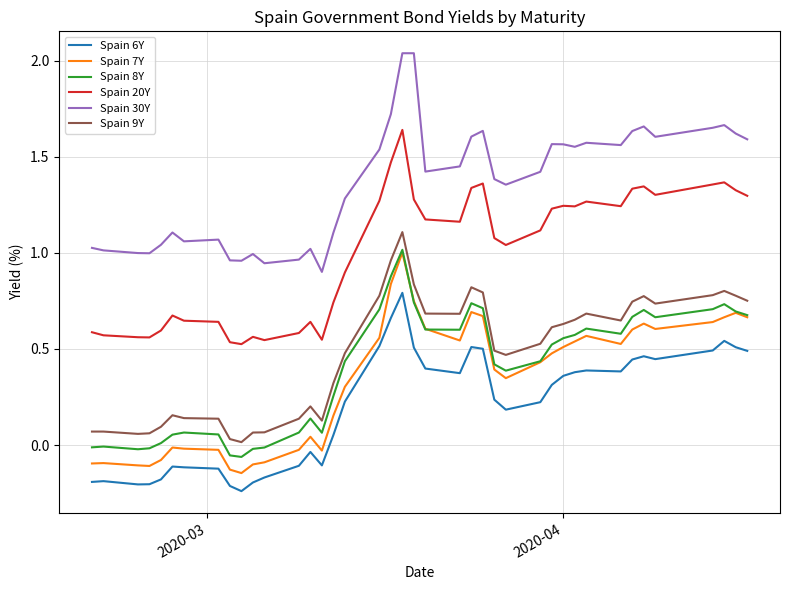

In Spain 20Y, how many points are higher than both neighbors (excluding endpoints)?

9